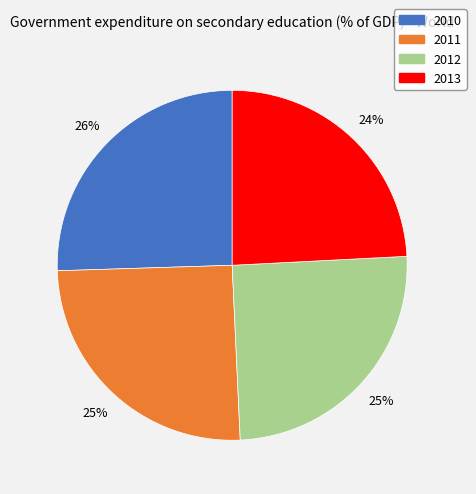

To the nearest percent, what is the combined percentage of 2011 and 2013?

49%